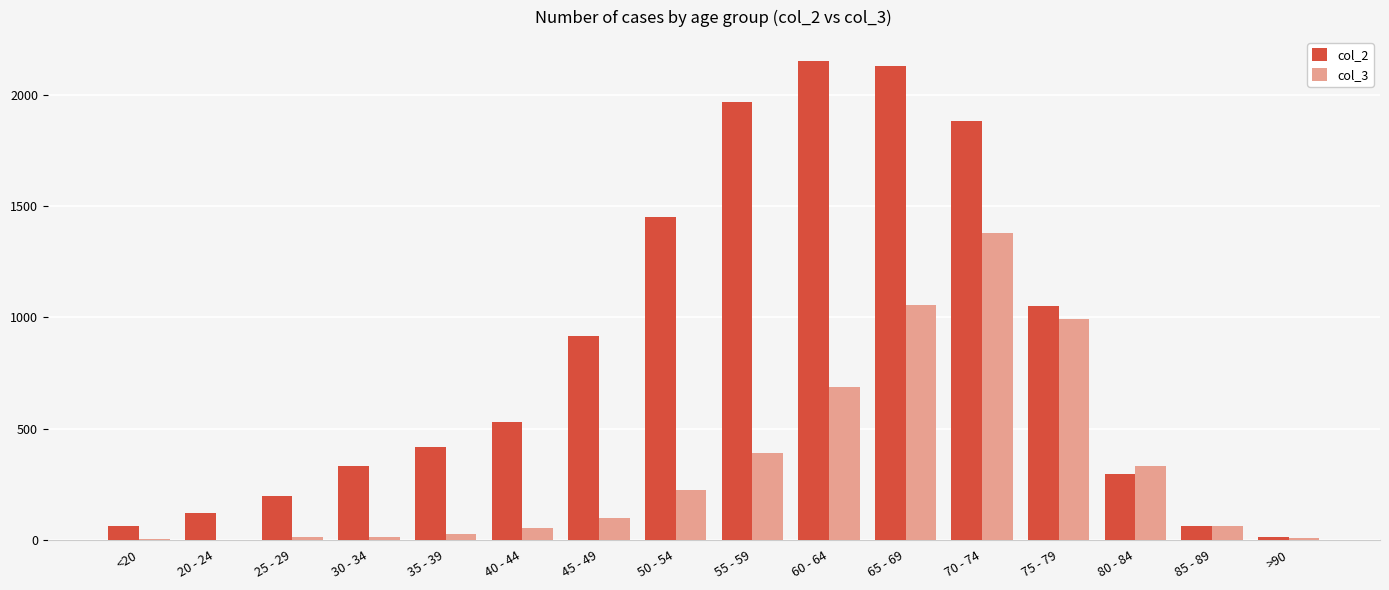

Which series has the largest total across all categories?

col_2